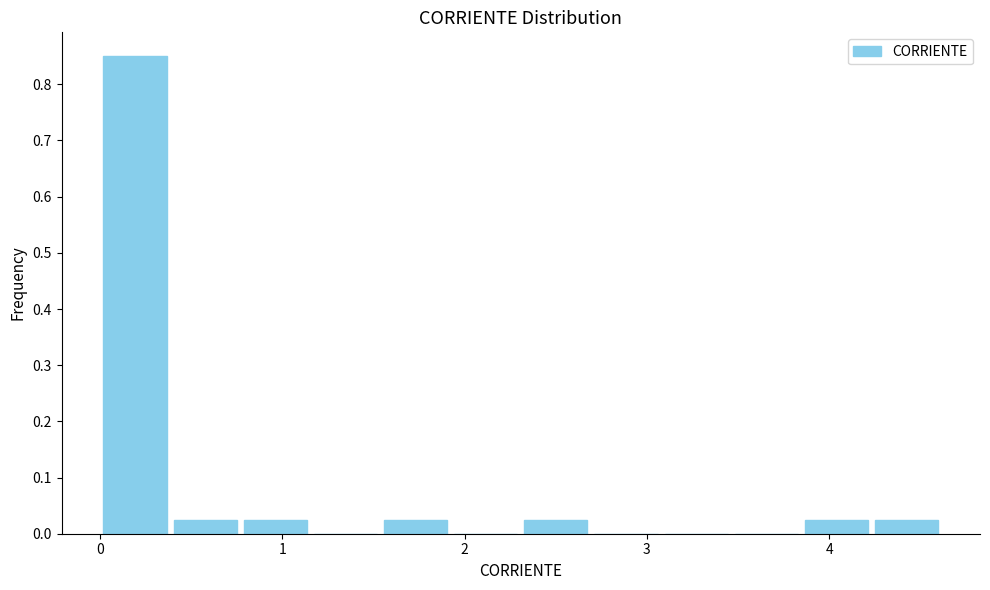

Read against the x-axis, roughly where is the centre of the tallest bar?

0.2